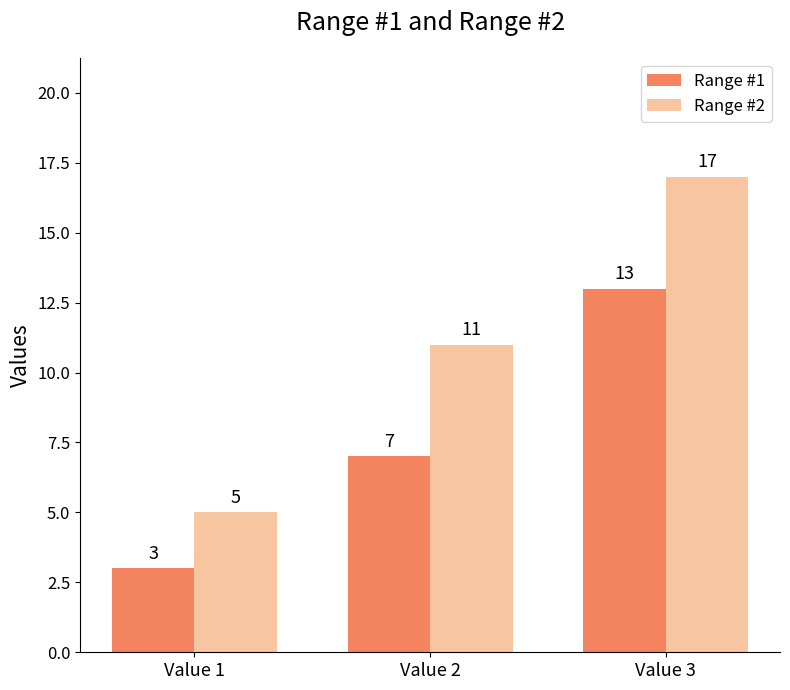

What is the total value across all series at Value 3?

30